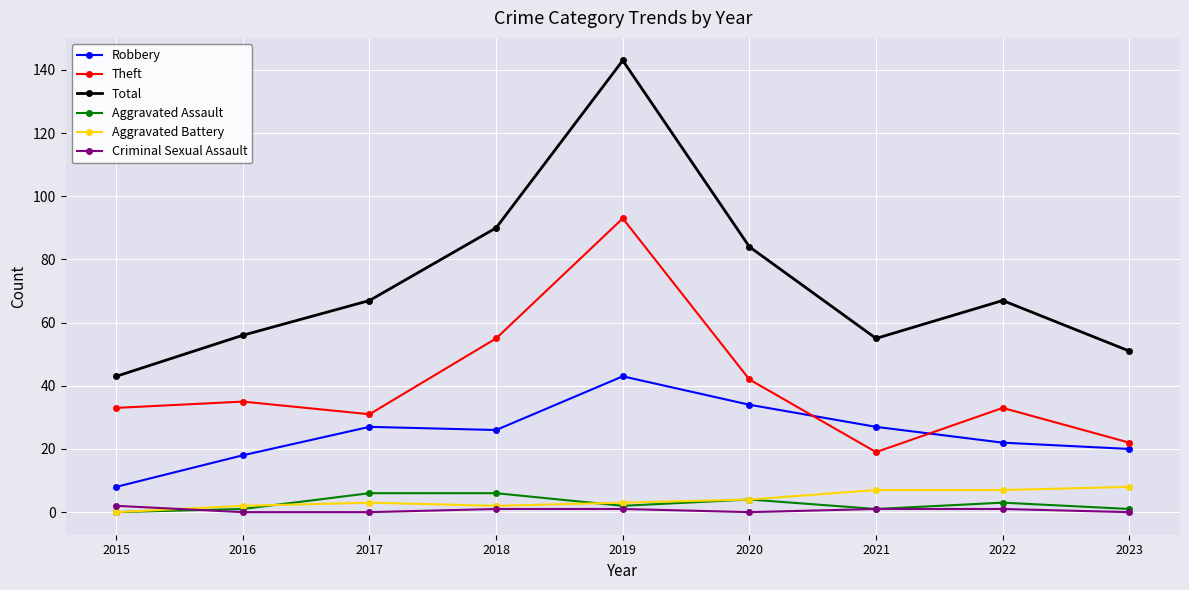

How many Aggravated Battery values are between 2 and 7?

7